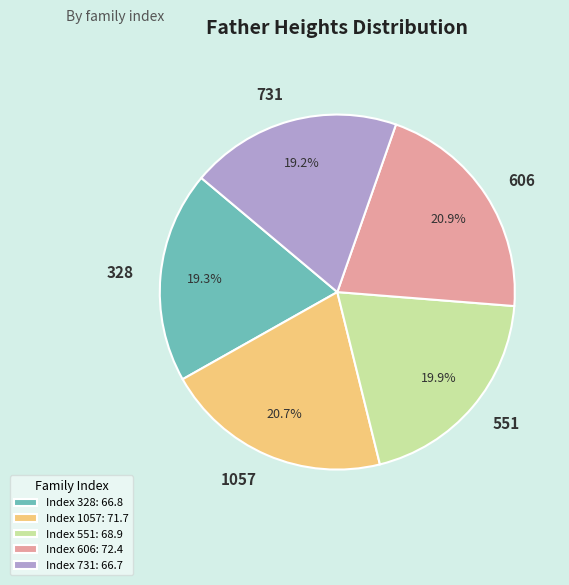

Which has a higher value, 328 or 606?

606